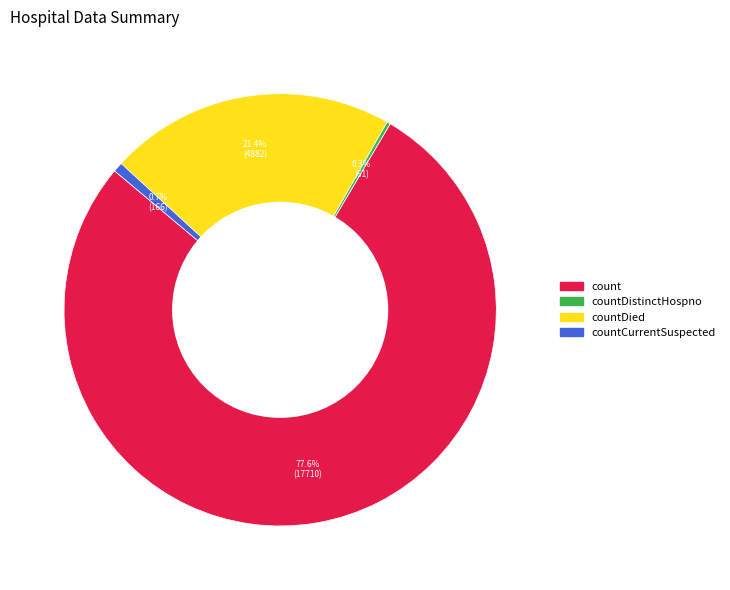

Is there any slice that represents more than half of the pie?

Yes